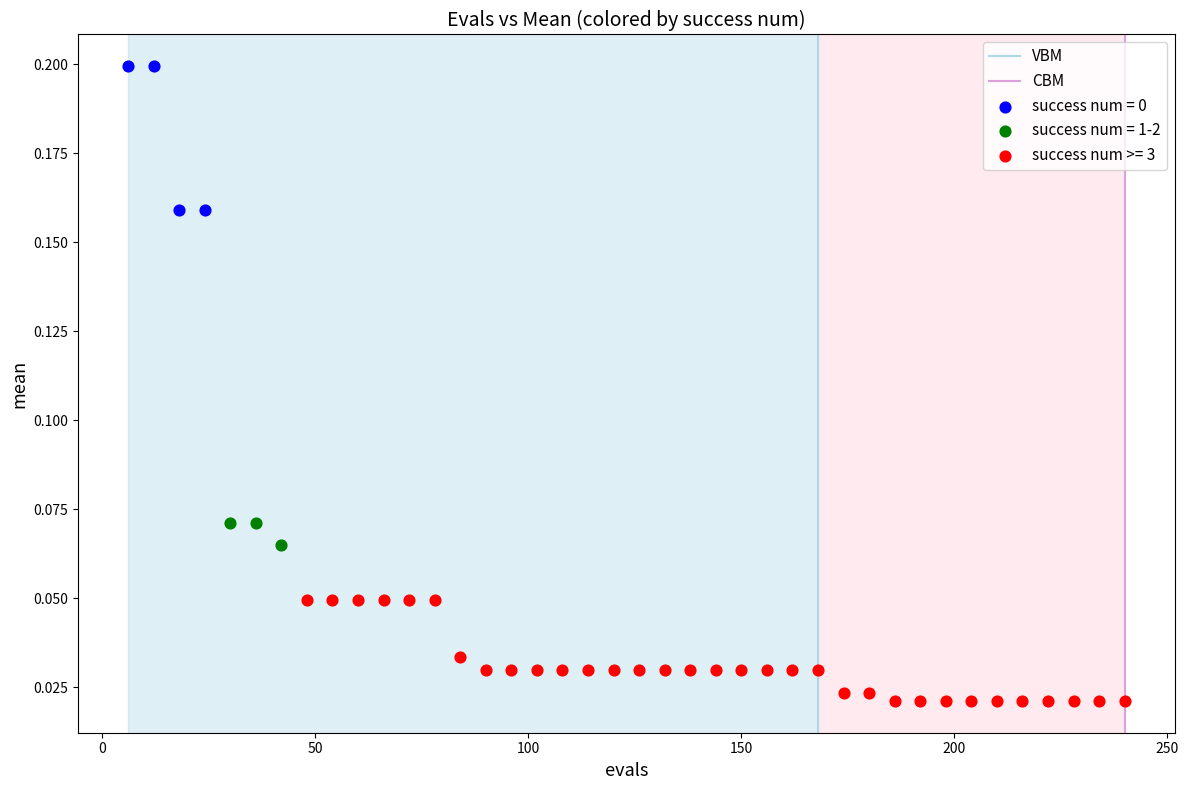

Which series contains the lowest Y value?

success num >= 3